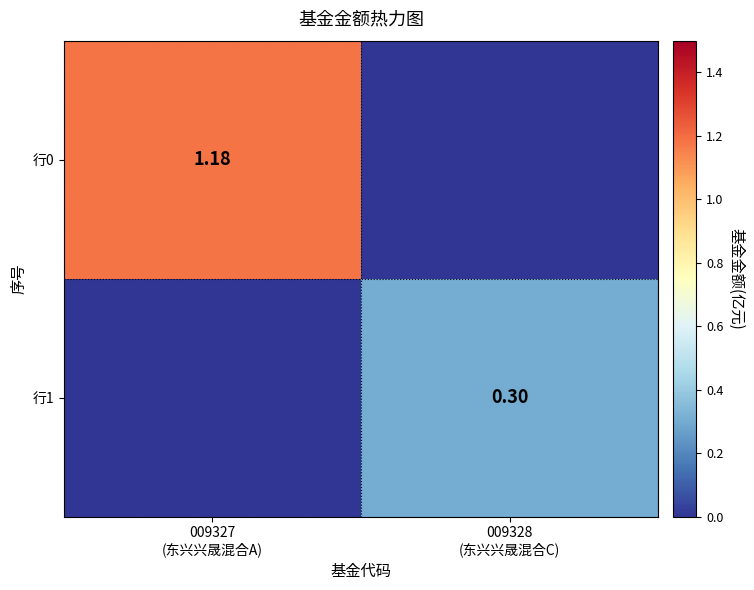

What is the total value across all series at 009328
(东兴兴晟混合C)?

0.3